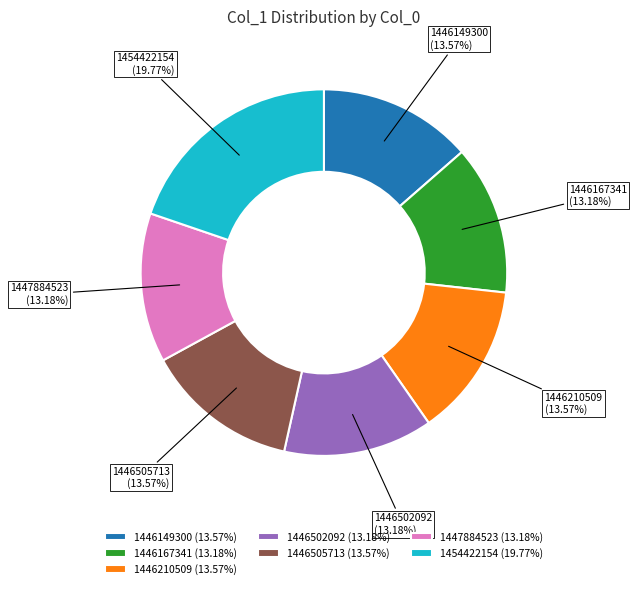

Is there a majority slice in this chart?

No